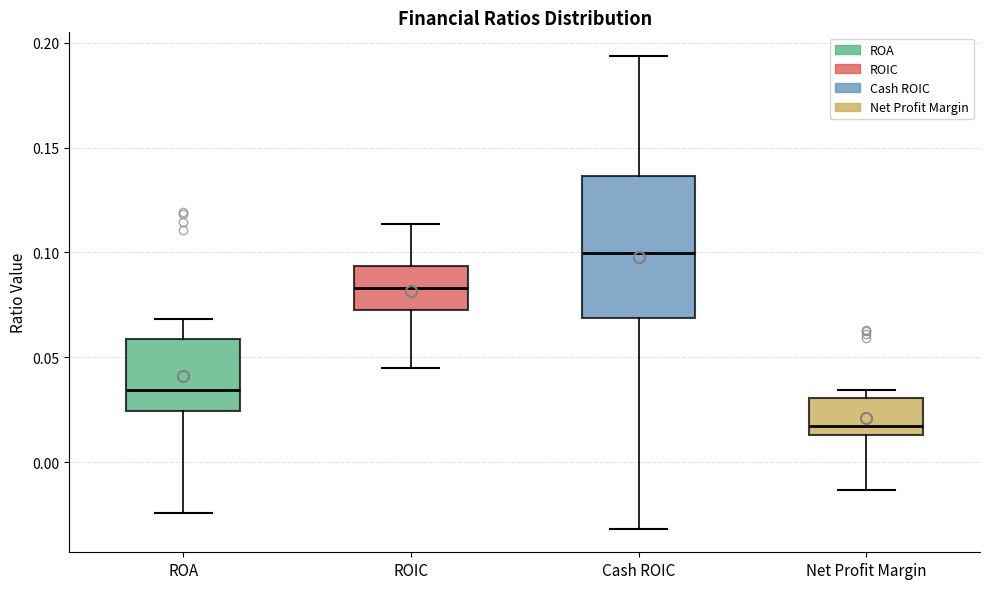

Which box has the lowest median line?

Net Profit Margin